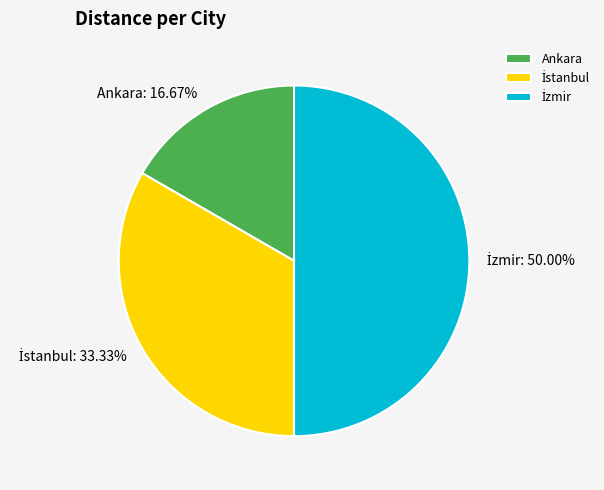

True or false: Ankara accounts for 6% of the total.

False